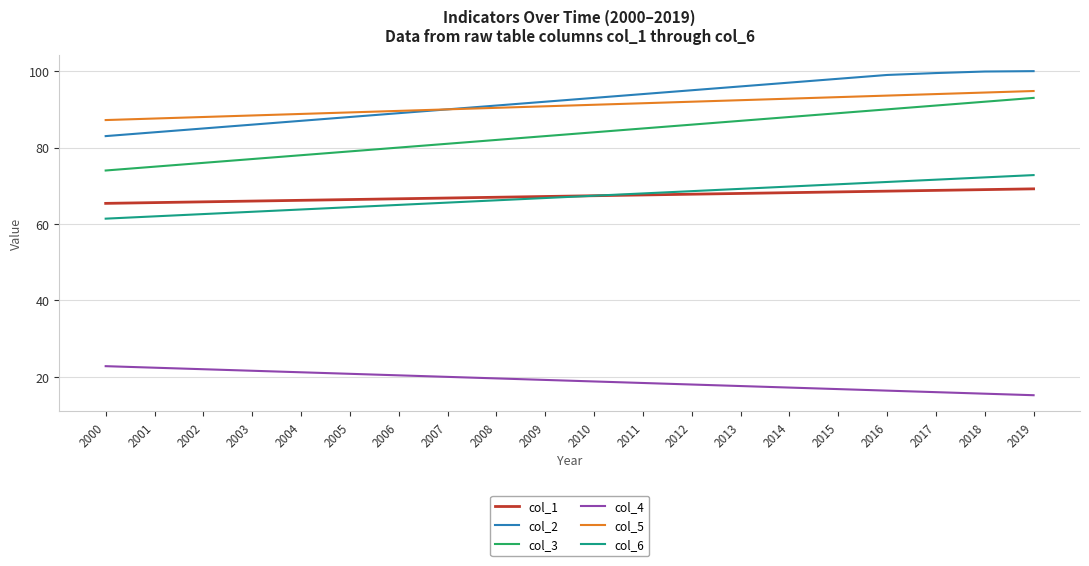

How many distinct data groups are displayed?

6